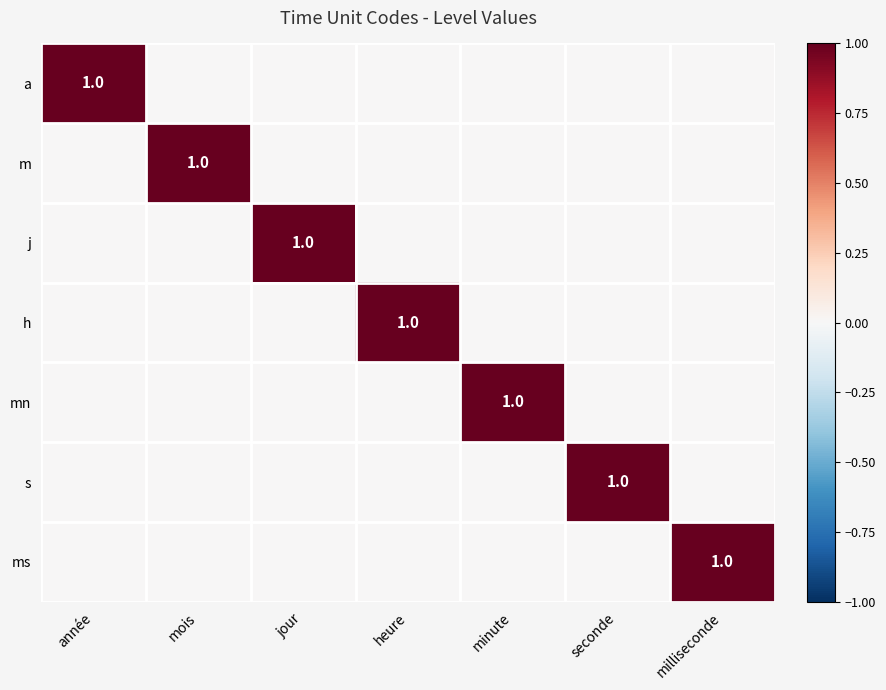

Which series has the largest range (max minus min)?

a